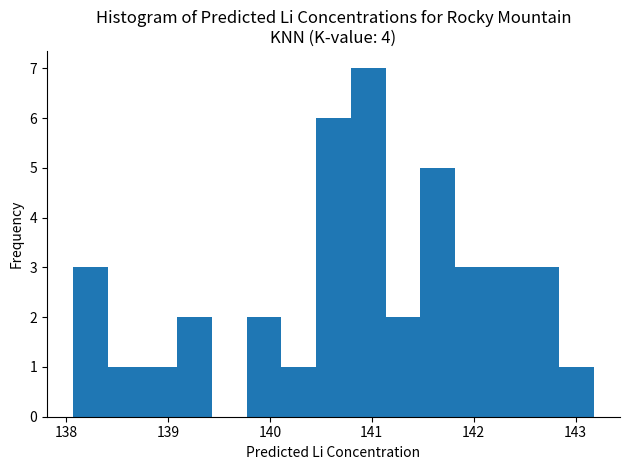

Read against the x-axis, roughly where is the centre of the tallest bar?

141.0